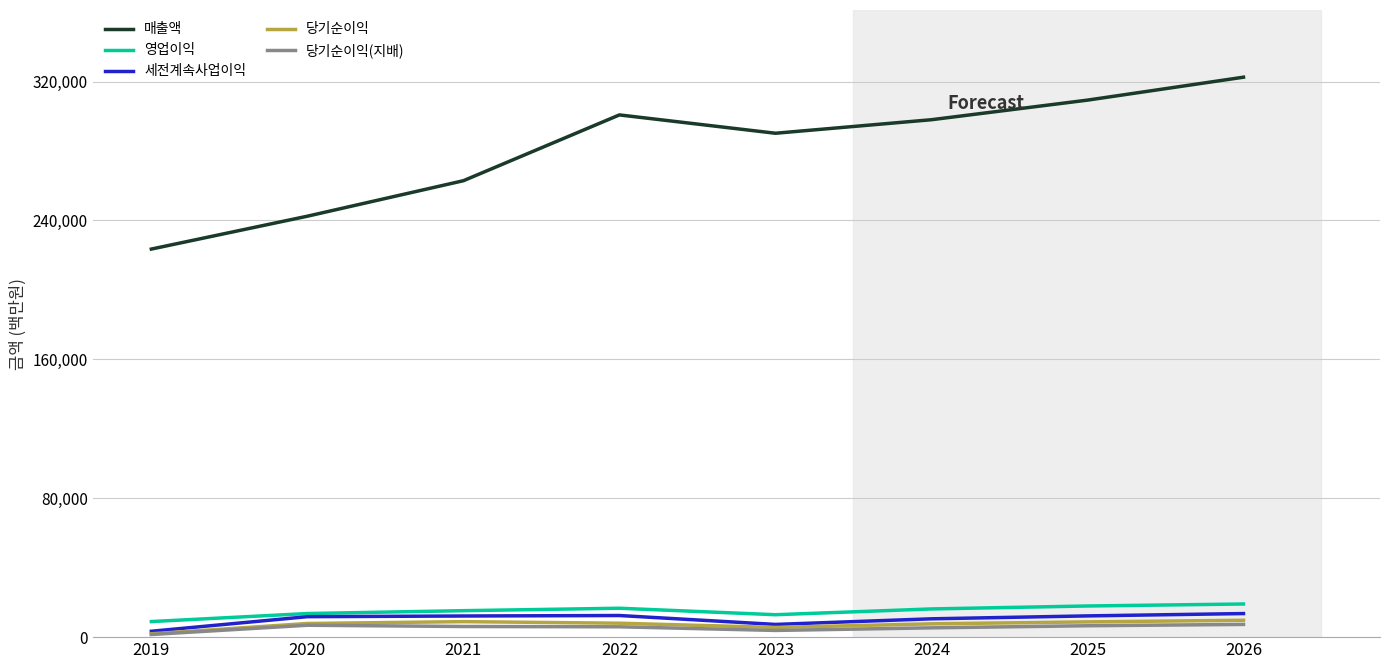

The value of 당기순이익 at 2021 is 8924. True or false?

True